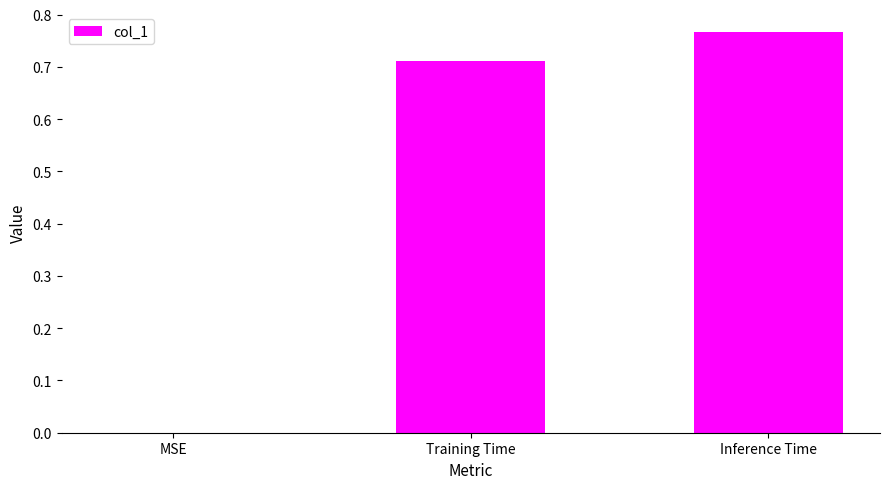

Does the chart contain stacked bars?

No